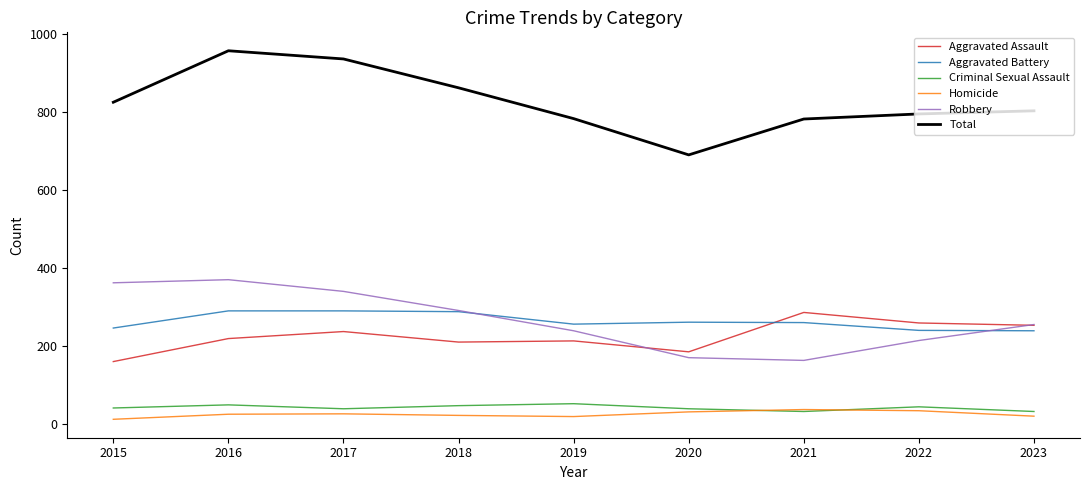

The Total series shows 691 at 2020. True or false?

True